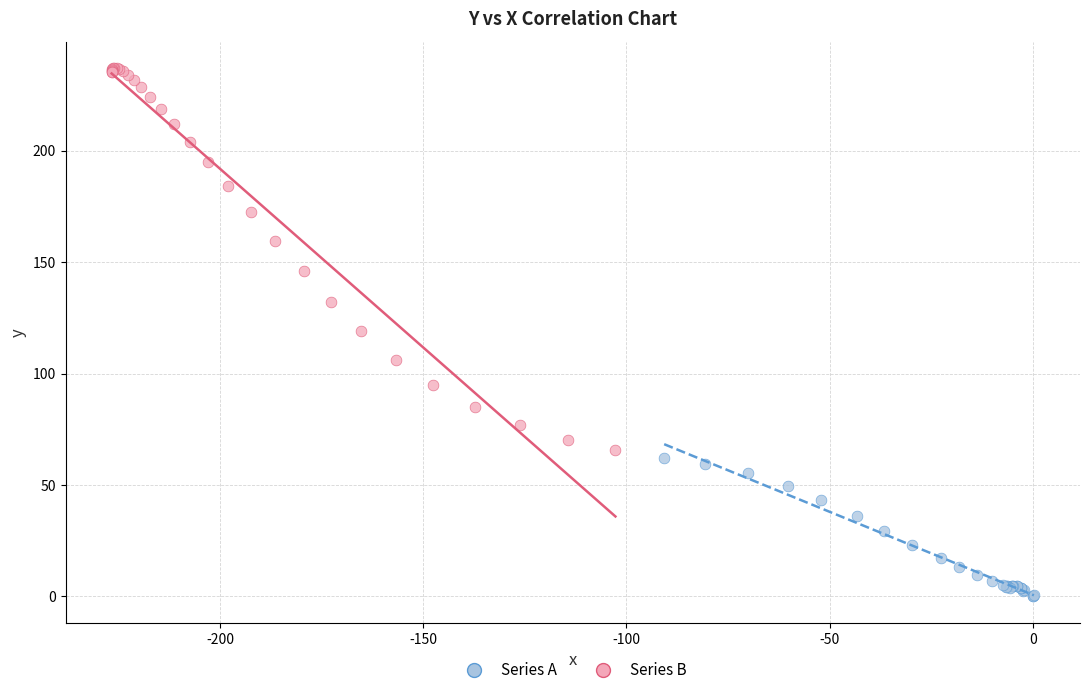

Which series has the largest Y range (max minus min)?

Series B